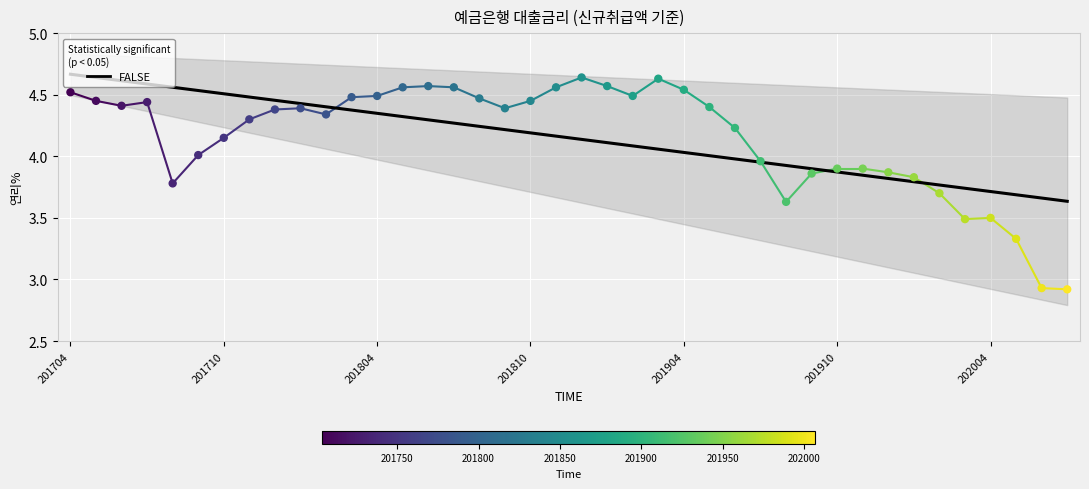

What is the ratio of the value at 202003 to the value at 201805?

0.8